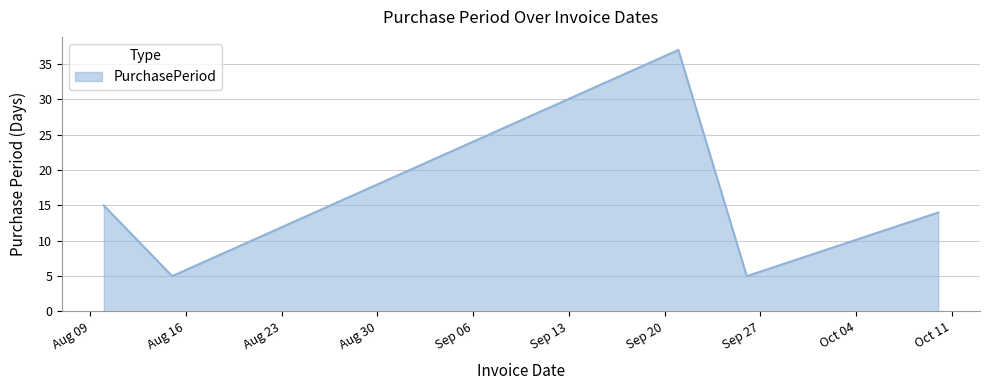

True or false: the data has more than 0 interior local peaks.

True